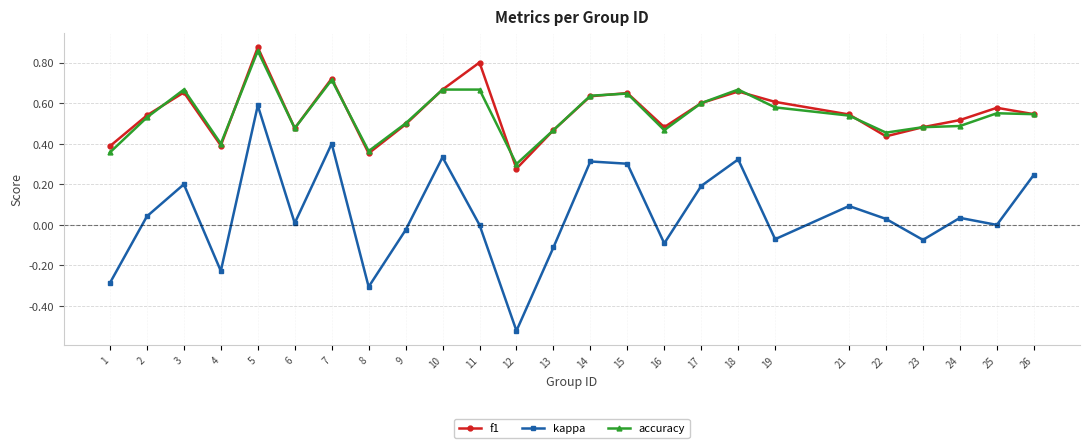

Which series changed the most between 3 and 5?

kappa